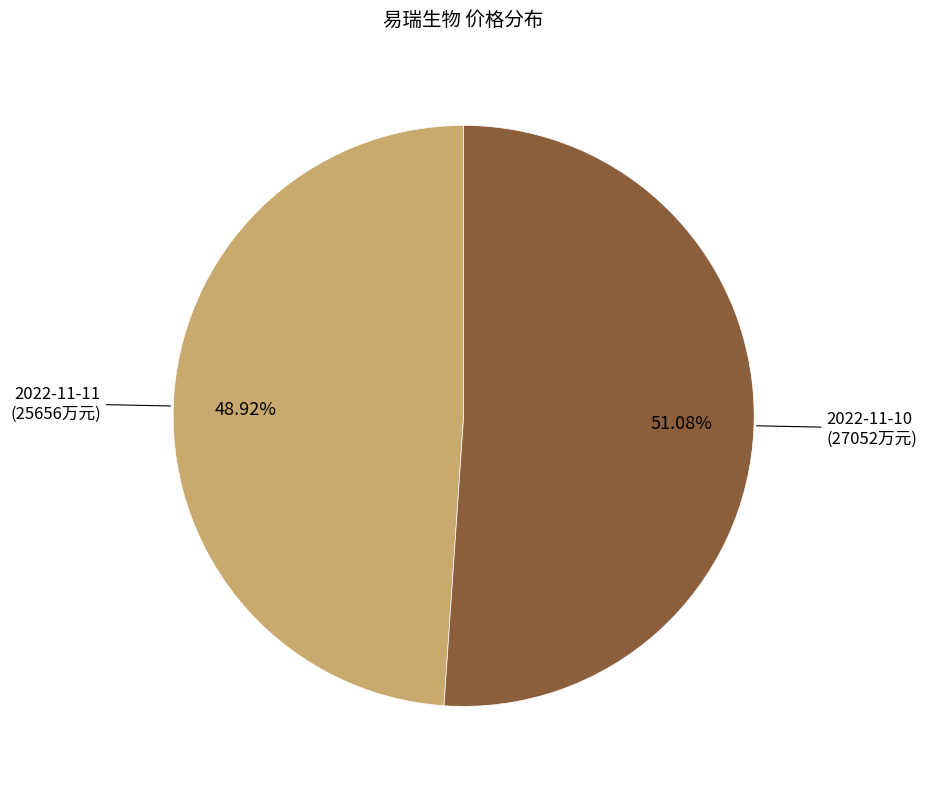

How many slices are in this pie chart?

2